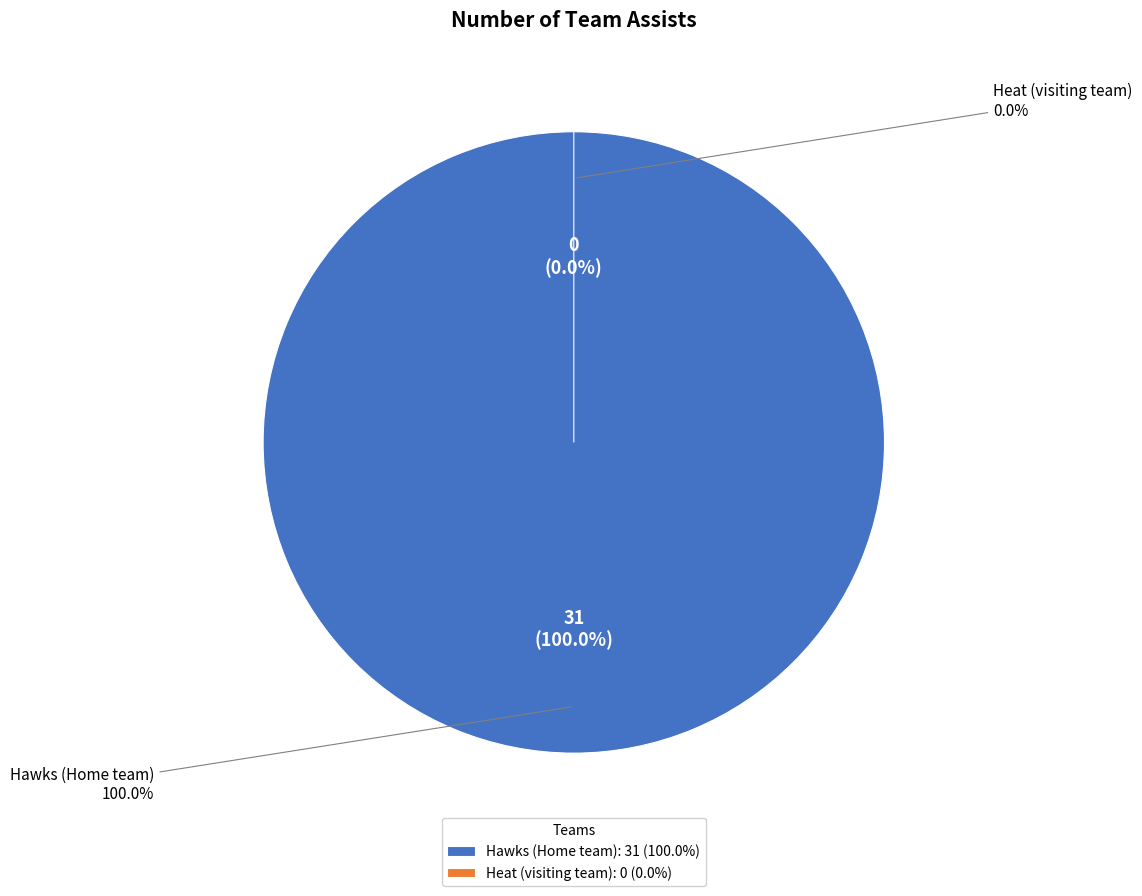

The Heat (visiting team) slice represents 1% of the pie. True or false?

False